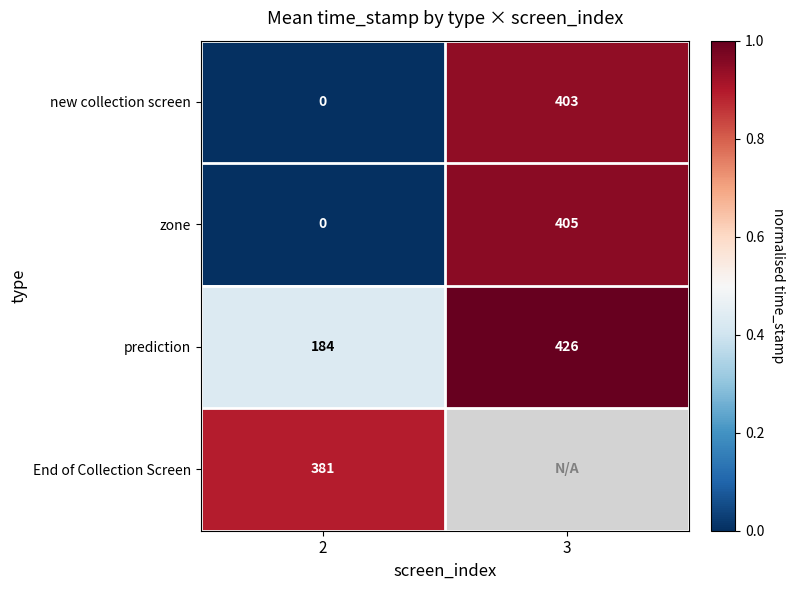

What is the spread (max minus min) of values at 3?

0.1